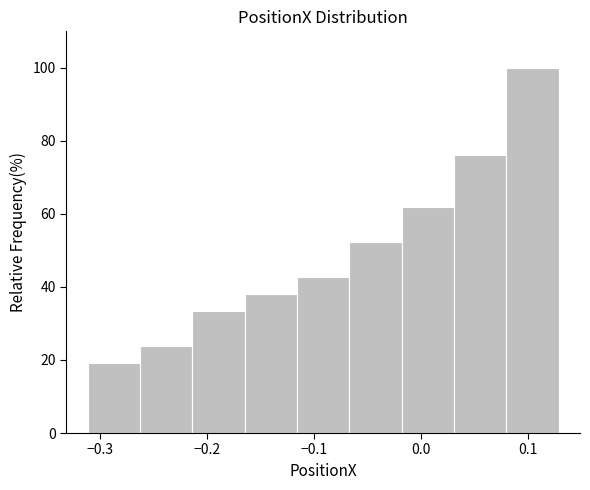

Reading left to right, list every bar in this chart as the range it spans on the x-axis followed by its height. Neither the bar edges nor the heights are printed on the chart, so give them approximately, as read against the axes.

-0.31 to -0.26: 20
-0.26 to -0.21: 24
-0.21 to -0.16: 34
-0.16 to -0.12: 38
-0.12 to -0.07: 42
-0.07 to -0.02: 52
-0.02 to 0.03: 62
0.03 to 0.08: 76
0.08 to 0.13: 100